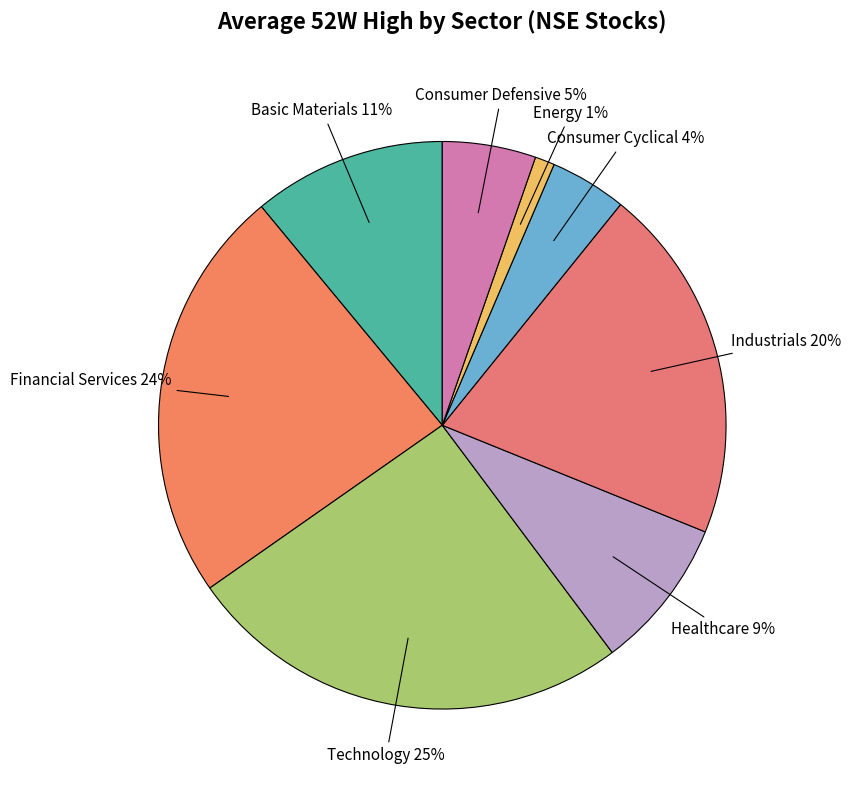

Combined, do Consumer Cyclical and Technology account for over 50%?

No